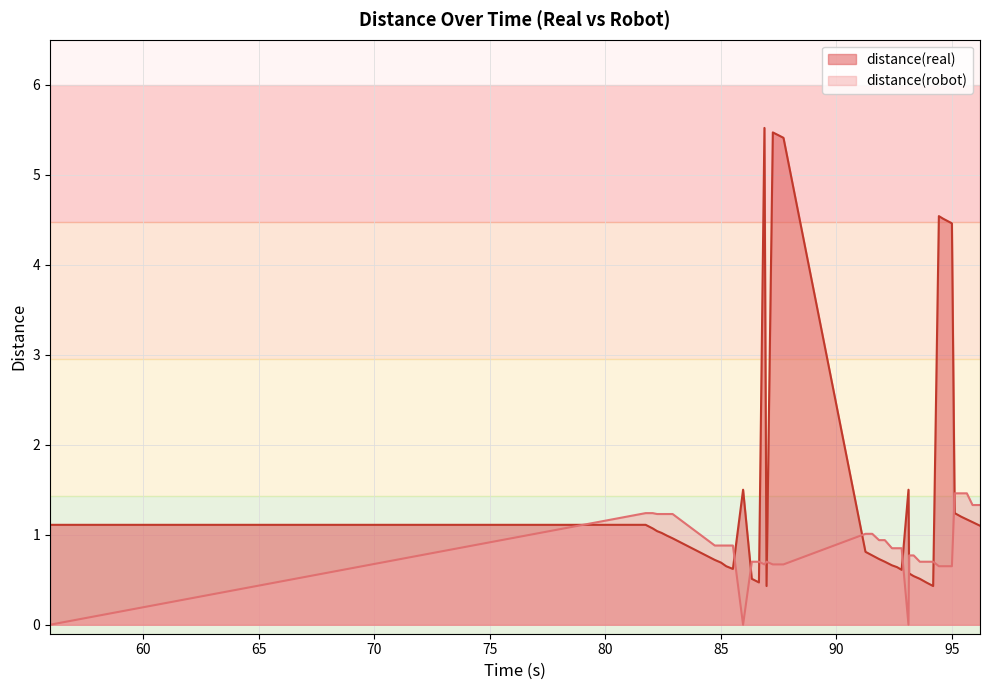

What is the difference between the distance(real) values at 82.662 and 94.997?

3.5